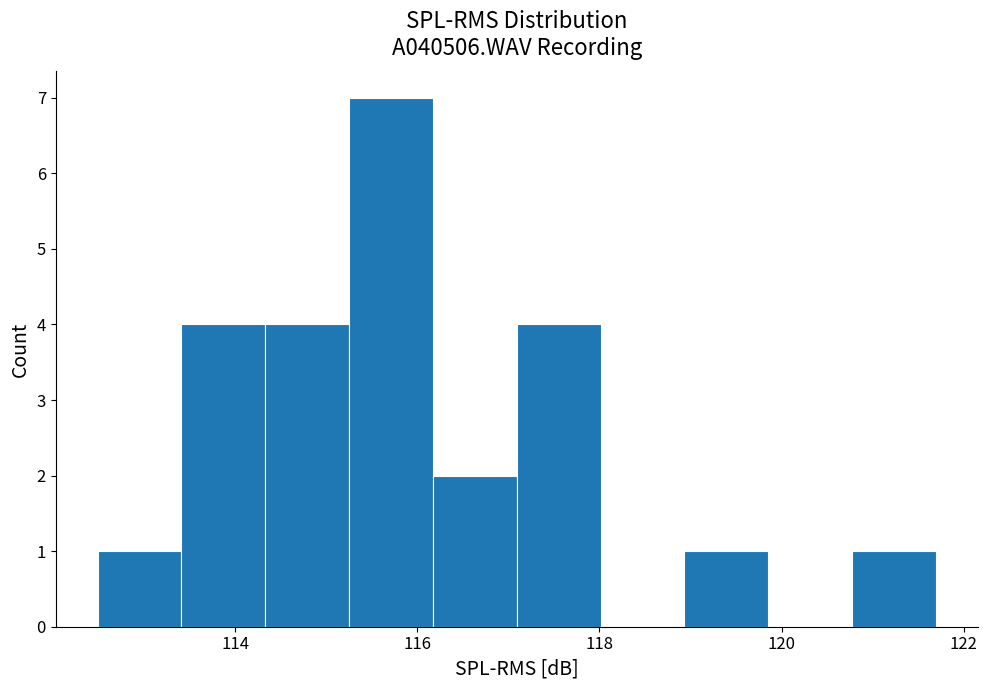

Reading left to right, list every bar in this chart as the range it spans on the x-axis followed by its height. Neither the bar edges nor the heights are printed on the chart, so give them approximately, as read against the axes.

112.4 to 113.4: 1
113.4 to 114.4: 4
114.4 to 115.2: 4
115.2 to 116.2: 7
116.2 to 117.0: 2
117.0 to 118.0: 4
118.0 to 119.0: 0
119.0 to 119.8: 1
119.8 to 120.8: 0
120.8 to 121.6: 1